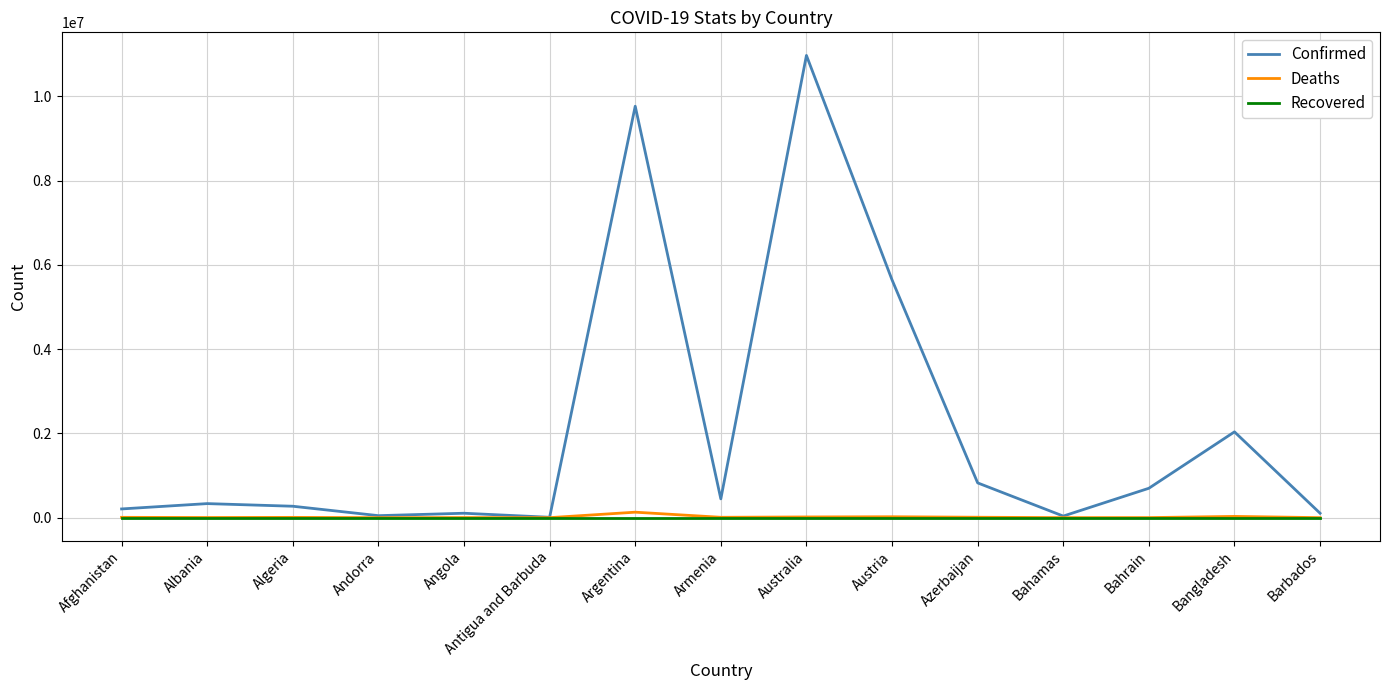

Which series has the widest spread of values?

Confirmed